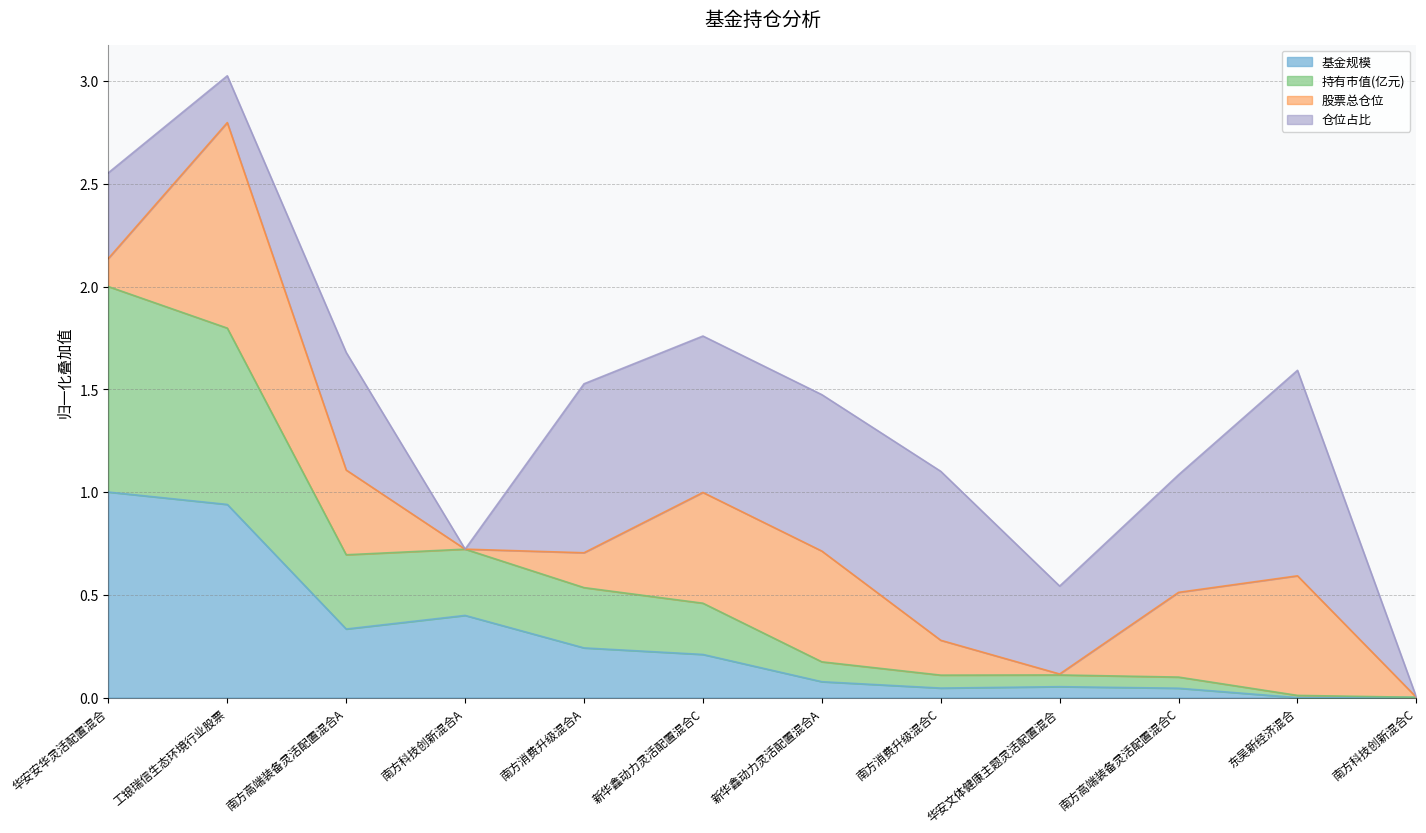

At which category is the sum across all series the highest?

工银瑞信生态环境行业股票